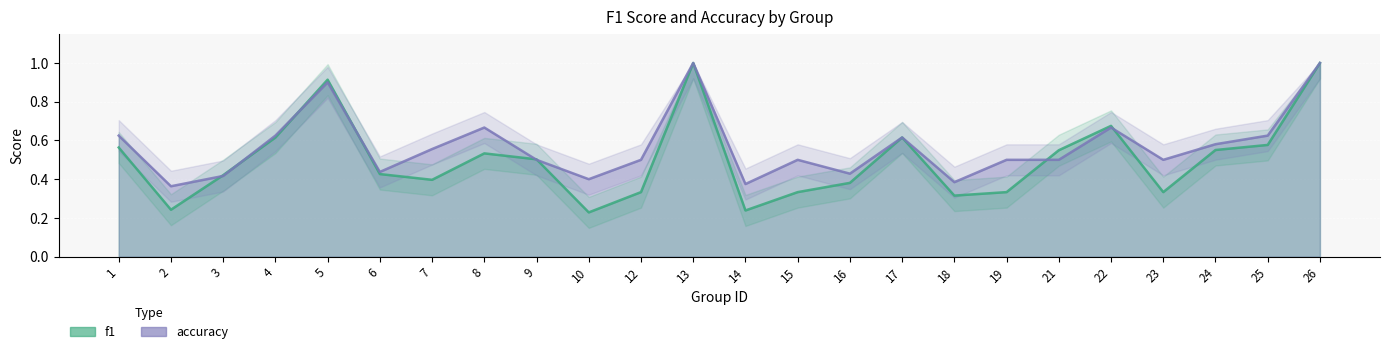

The value of accuracy at 9 is 0.5. True or false?

True